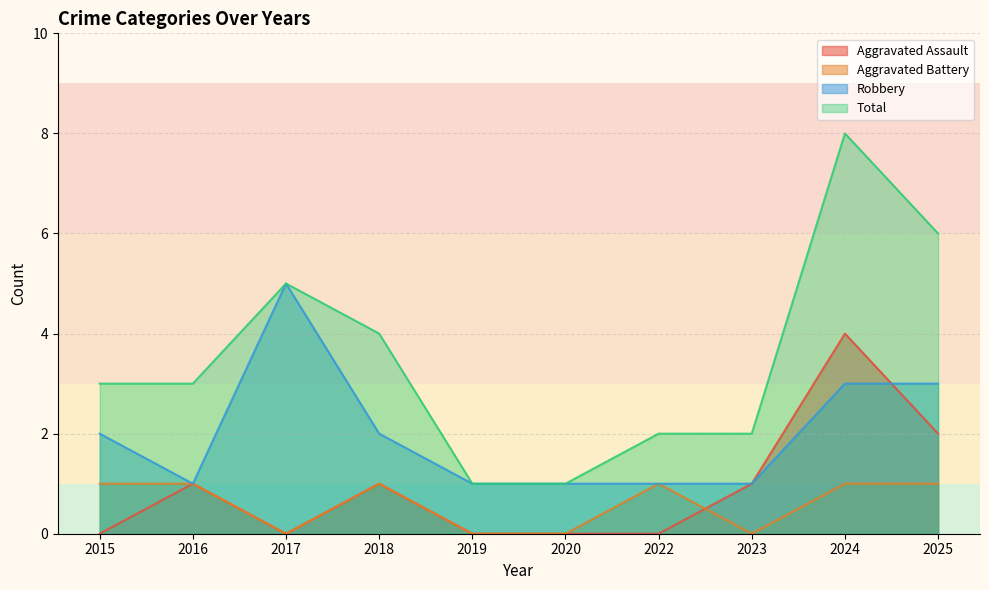

What is the approximate value of Robbery at 2020?

1